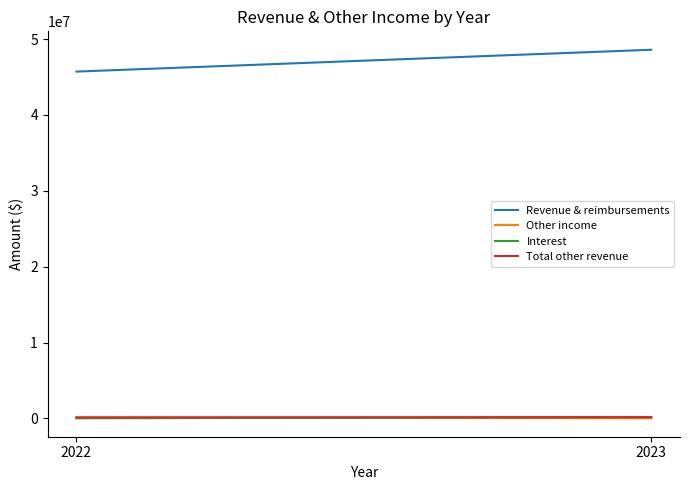

List the labels in order of Interest value, largest first.

2023, 2022